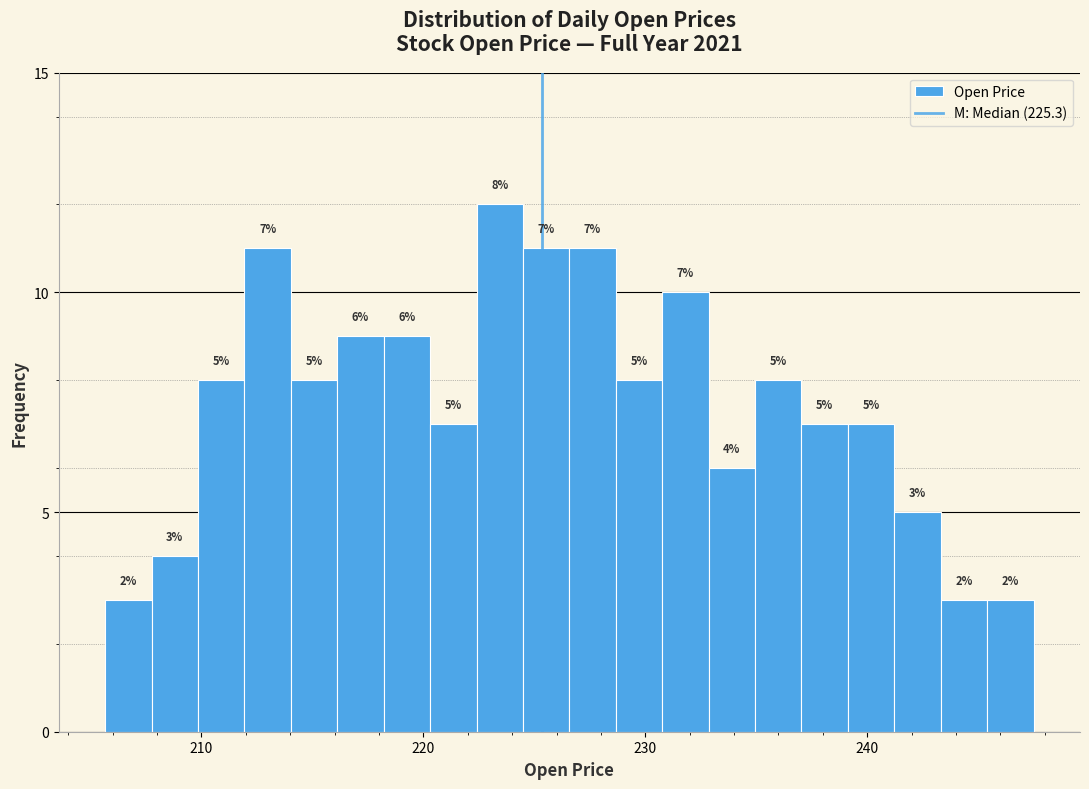

Around what value on the x-axis is the tallest bar? Give the approximate position of its centre, as read against the axis.

223